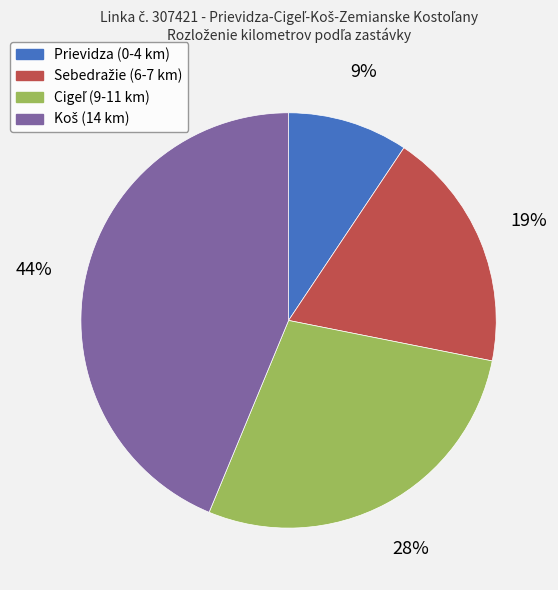

Is it true that Prievidza (0-4 km) is 9% of the pie?

True